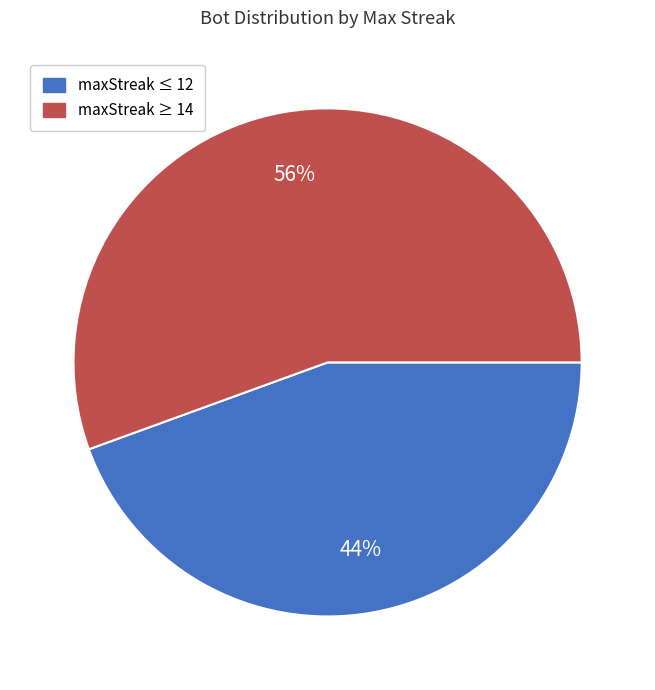

What is the smallest slice in the pie chart?

maxStreak ≤ 12